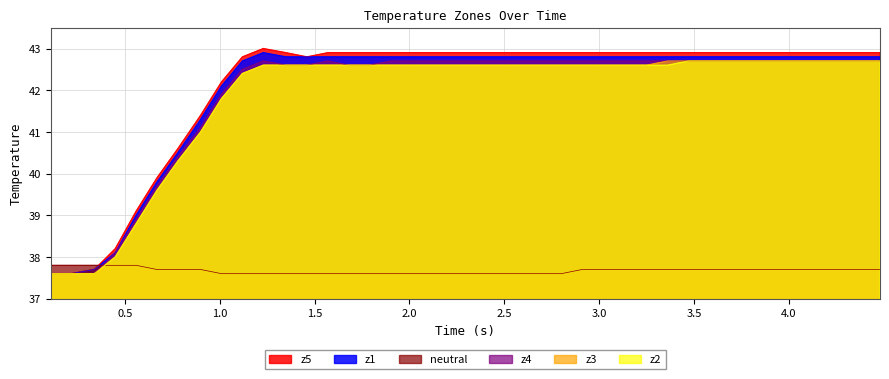

At how many categories does at least one series exceed 38?

37